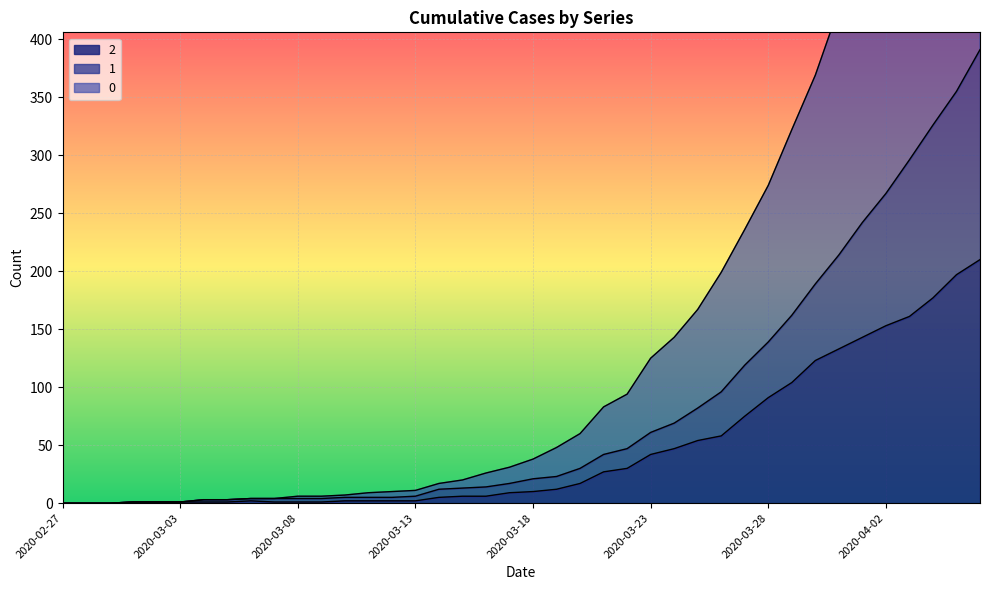

True or false: 1 and 2 cross at least once.

False